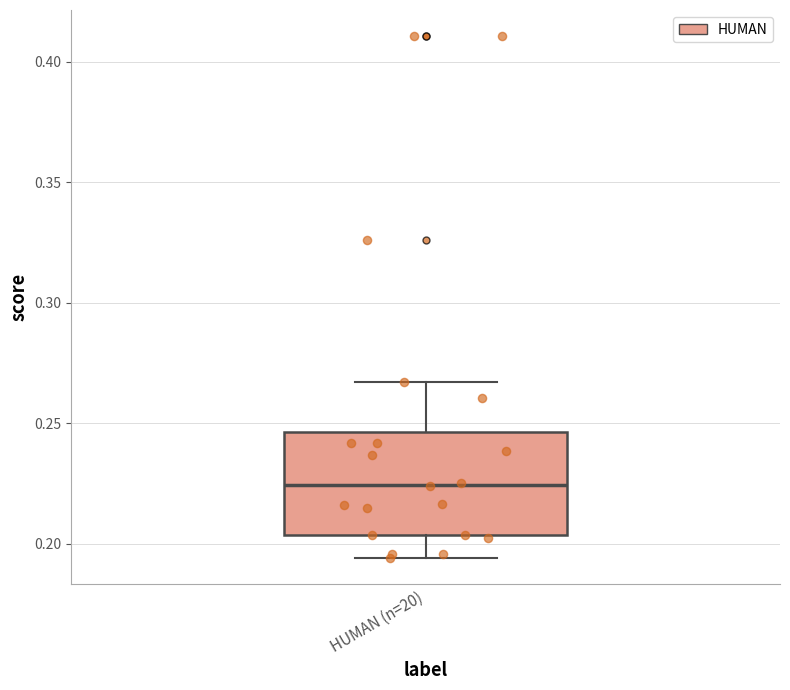

Where does the lower whisker of the box for HUMAN (n=20) end on the y-axis? The values are not printed on the chart, so give them approximately, as read against the axis.

0.195